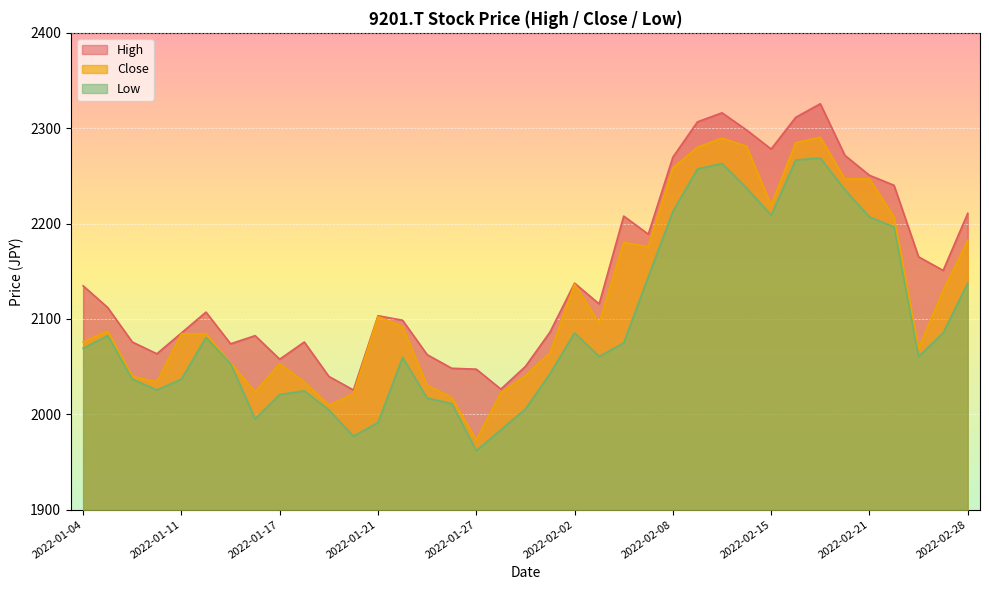

What is the difference between the maximum and second lowest values in the Close series?

281.2